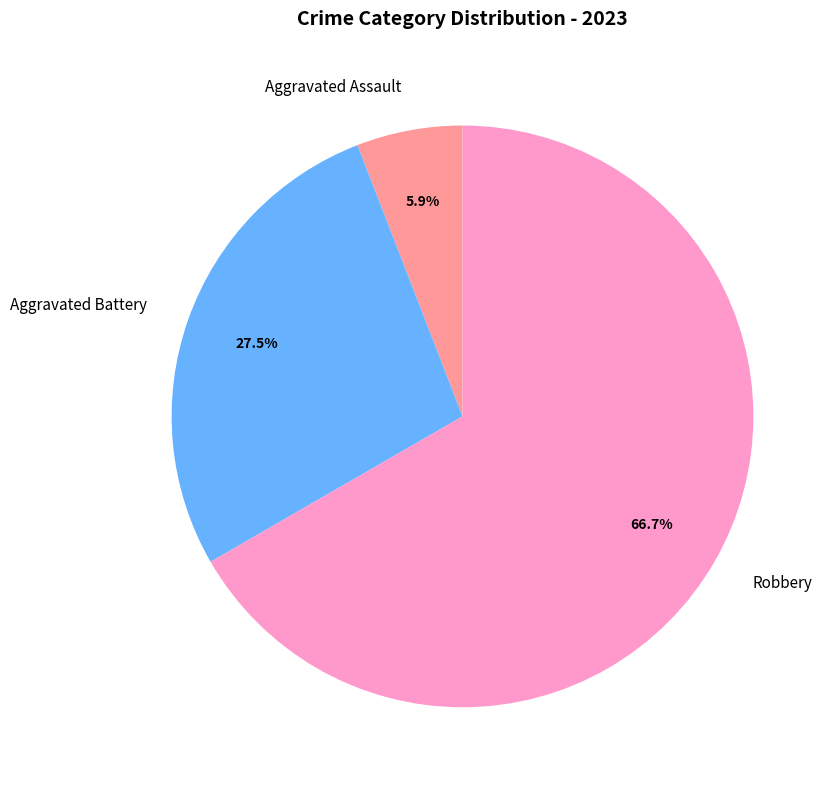

To the nearest percent, what is the difference between the largest and smallest slice percentages?

61%